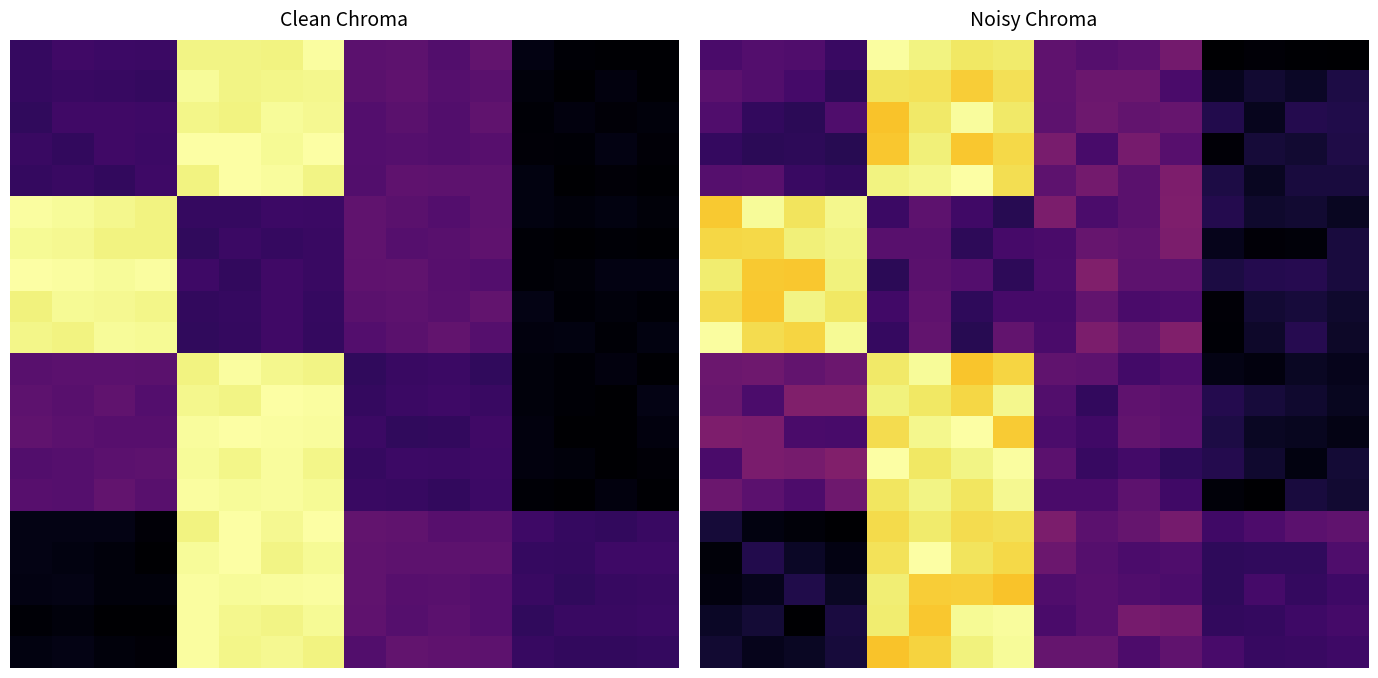

What is the total value across all series at 13?

1.9